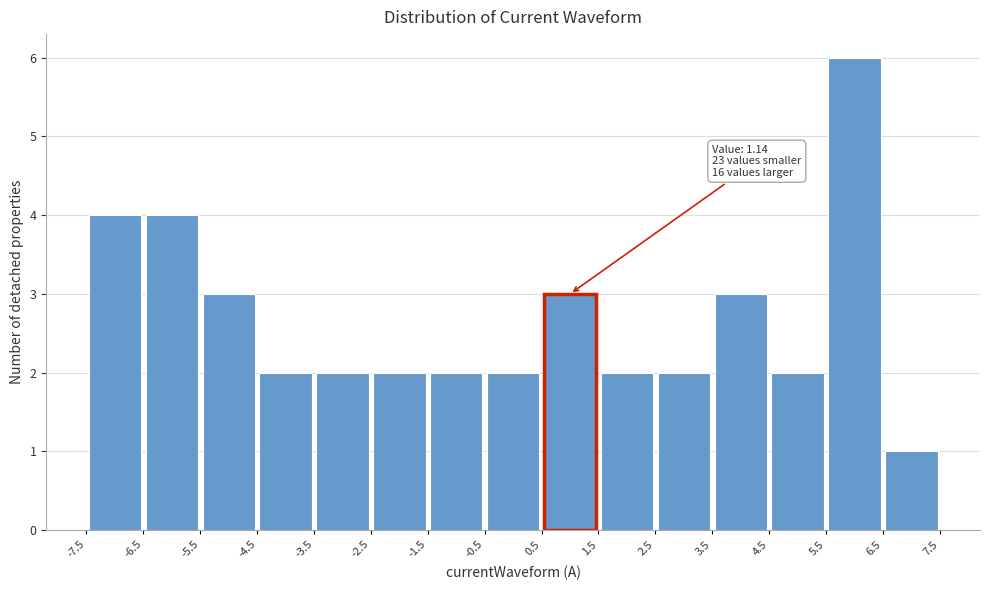

Which range on the x-axis has the tallest bar?

5.5 to 6.5